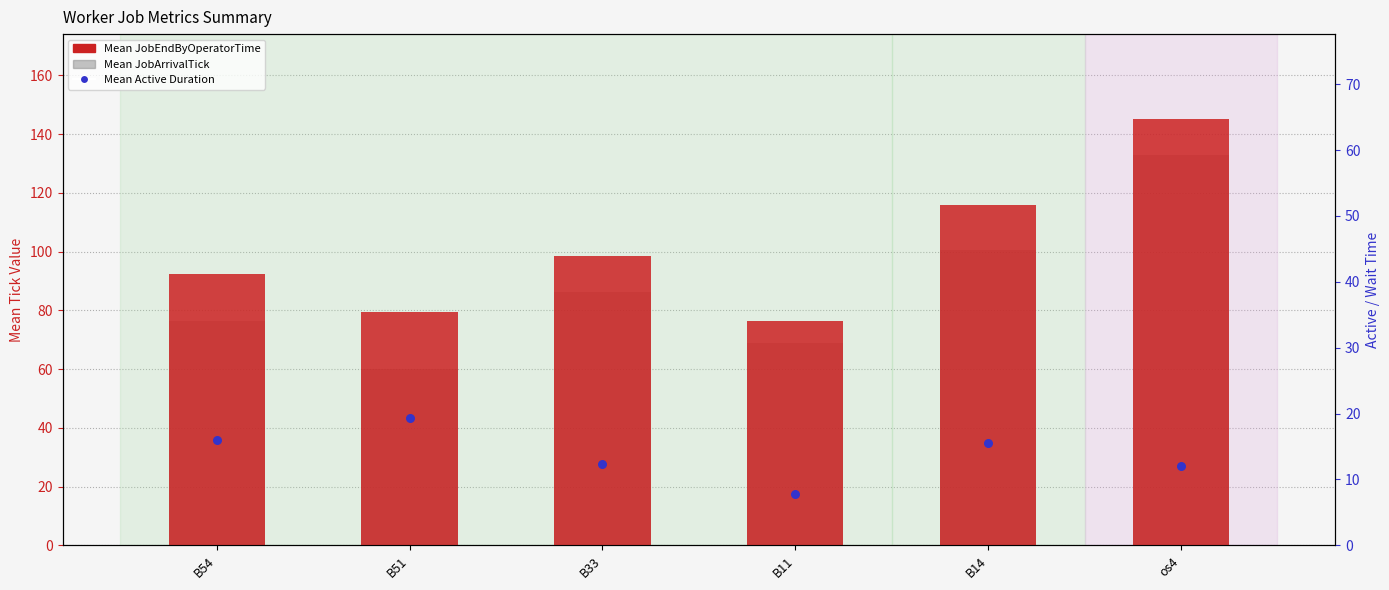

Which series reaches the maximum Y coordinate?

Mean JobEndByOperatorTime